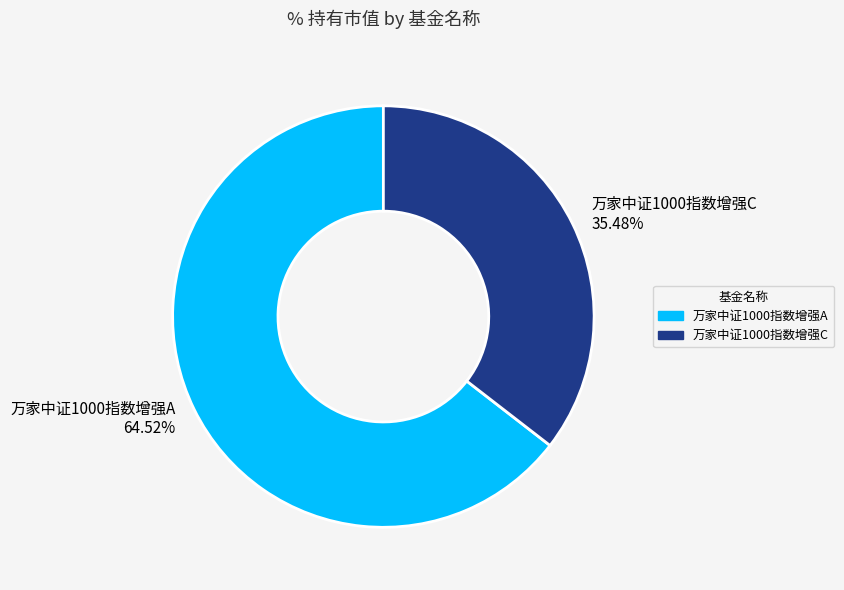

How many slices are in this pie chart?

2